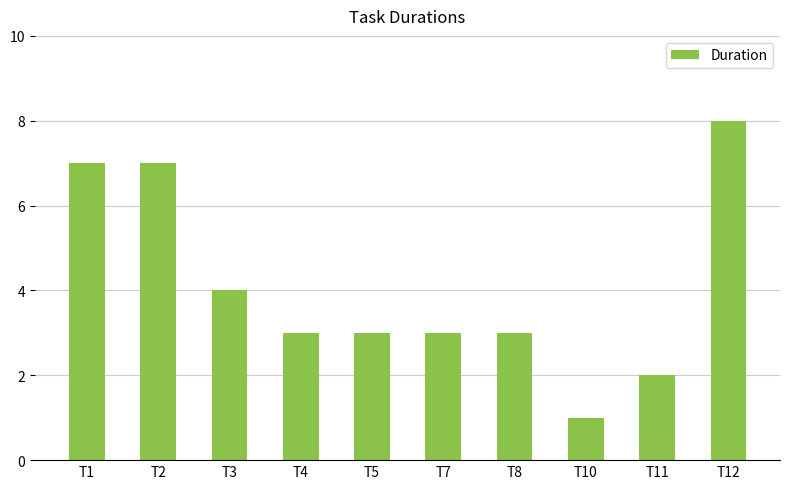

Reading left to right, what are all the values shown in this chart?

7	7	4	3	3	3	3	1	2	8